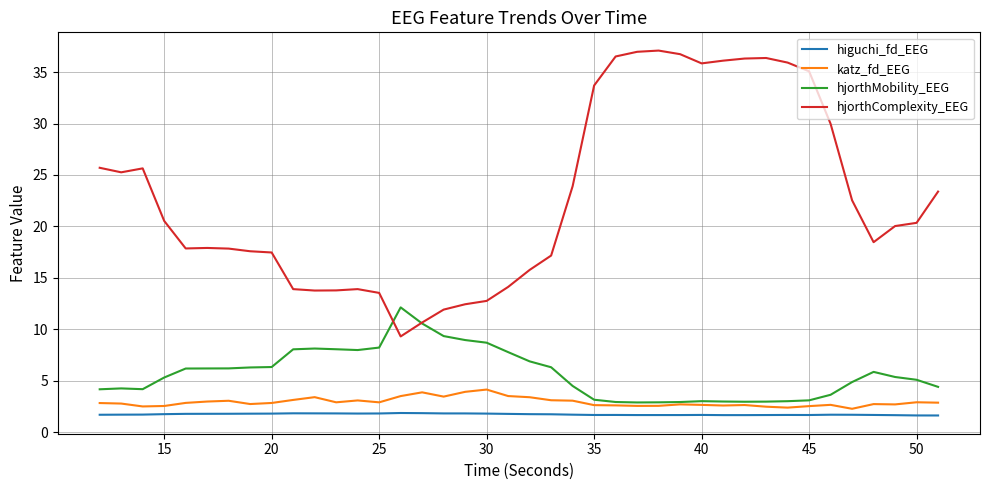

Which series has the widest spread of values?

hjorthComplexity_EEG